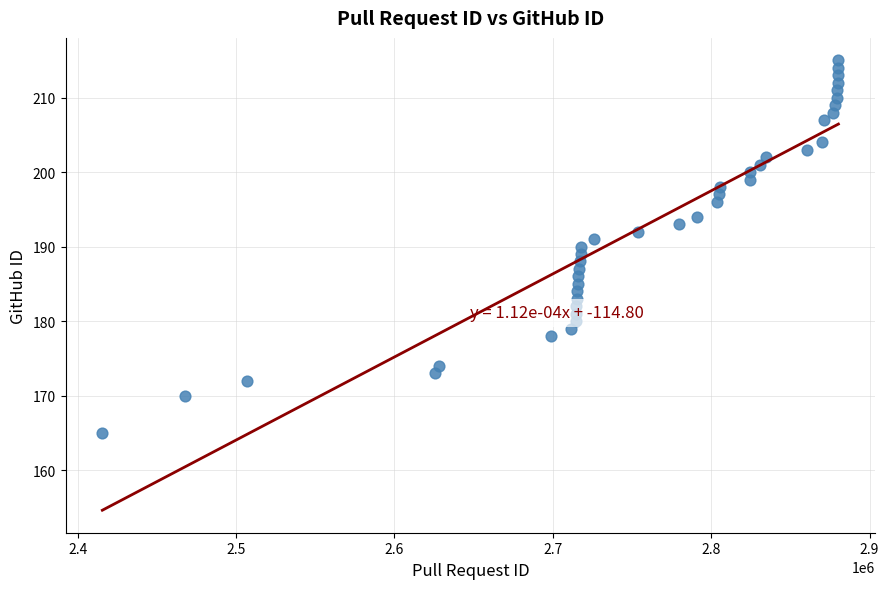

What is the range of X values (max minus min)?

464843